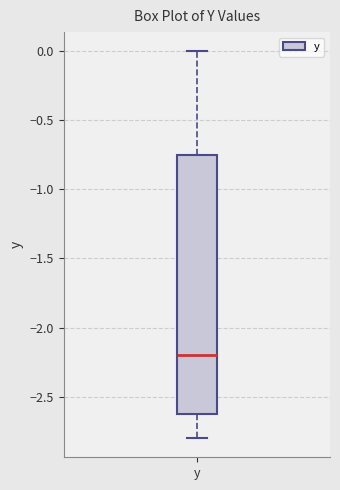

Transcribe this box plot: give where the median line is, the range the box spans, and where the two whiskers end, as read against the y-axis. The values are not printed on the chart, so give them approximately, as read against the axis.

median -2.20, box -2.60 to -0.75, whiskers -2.80 to 0.00